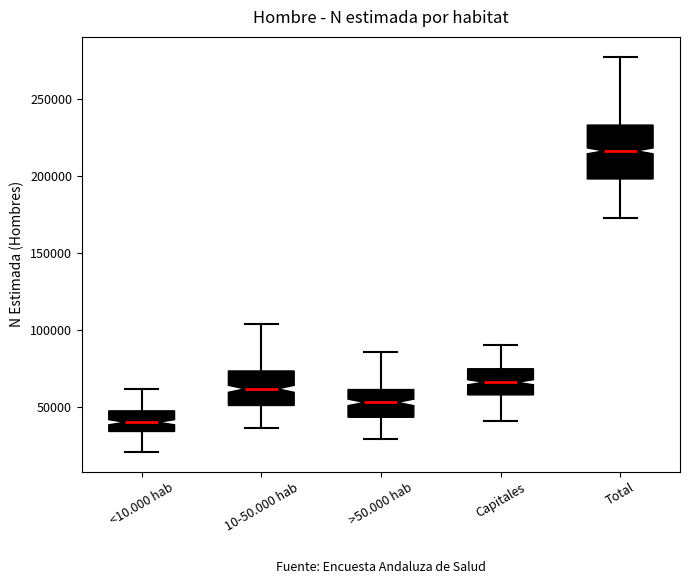

Reading left to right, transcribe this box plot: for each box, give where its median line is, the range the box spans, and where its two whiskers end, as read against the y-axis. The values are not printed on the chart, so give them approximately, as read against the axis.

<10.000 hab: median 40000, box 35000 to 50000, whiskers 20000 to 60000
10-50.000 hab: median 60000, box 50000 to 75000, whiskers 35000 to 105000
>50.000 hab: median 55000, box 45000 to 60000, whiskers 30000 to 85000
Capitales: median 65000, box 60000 to 75000, whiskers 40000 to 90000
Total: median 215000, box 200000 to 235000, whiskers 175000 to 280000